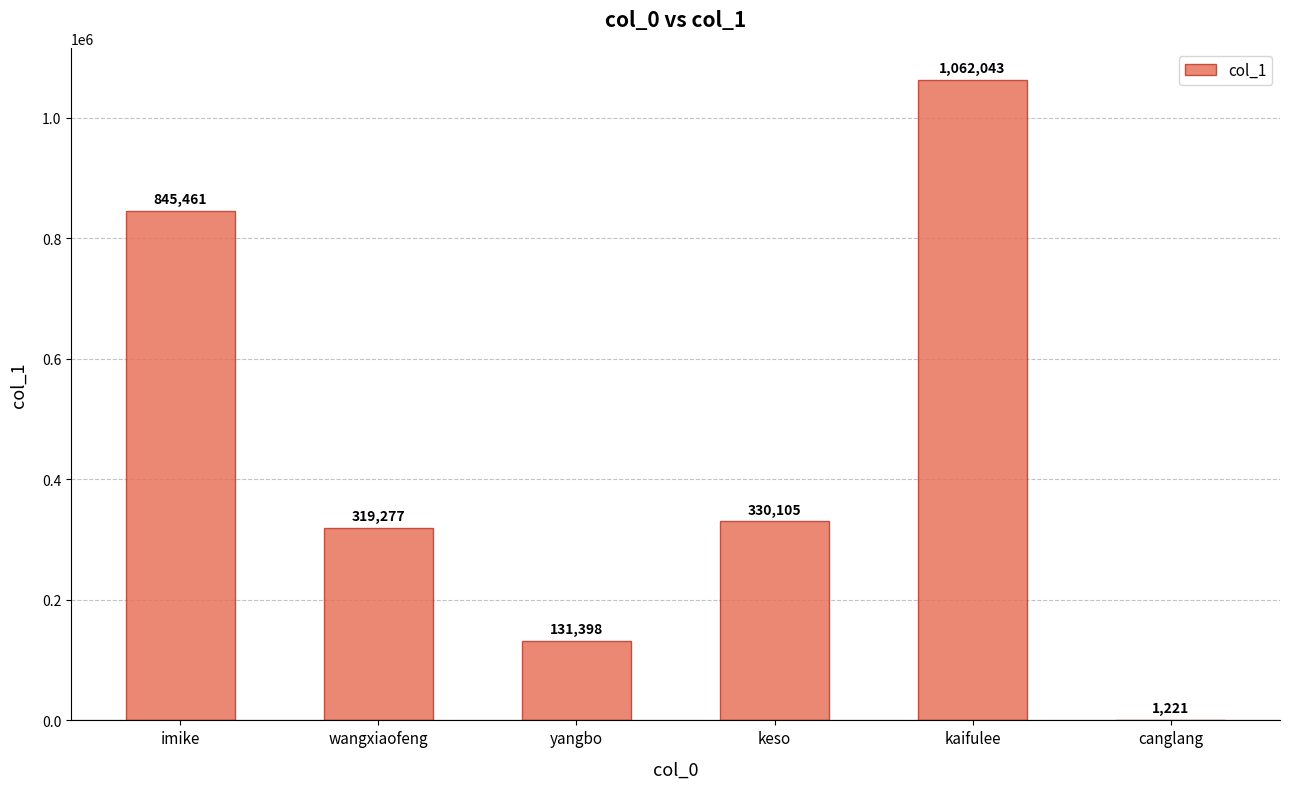

What is the change in value from keso to kaifulee?

+731938